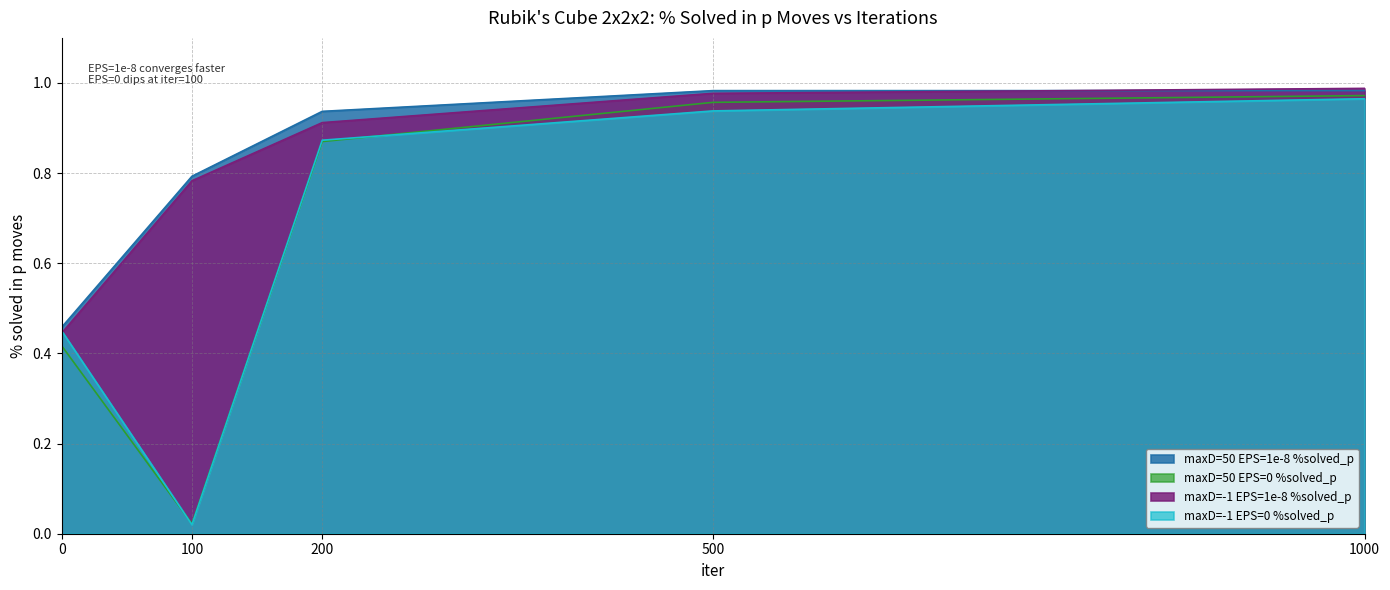

What is the difference between the maximum and minimum values in the maxD=-1 EPS=0 %solved_p series?

0.9